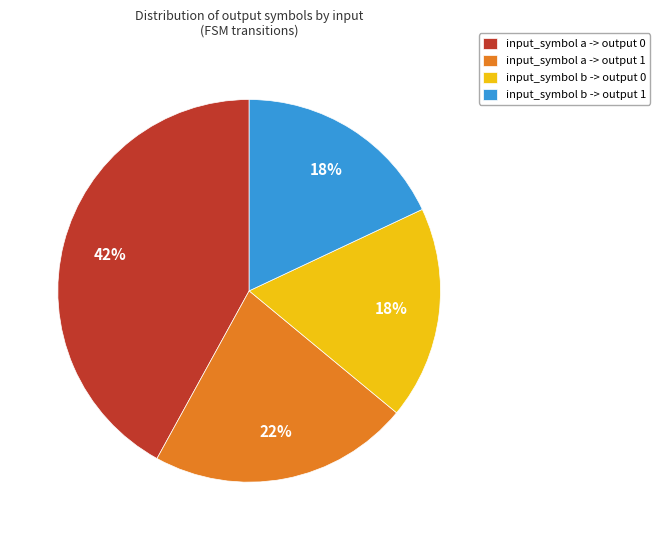

Count the number of slices in the pie.

4